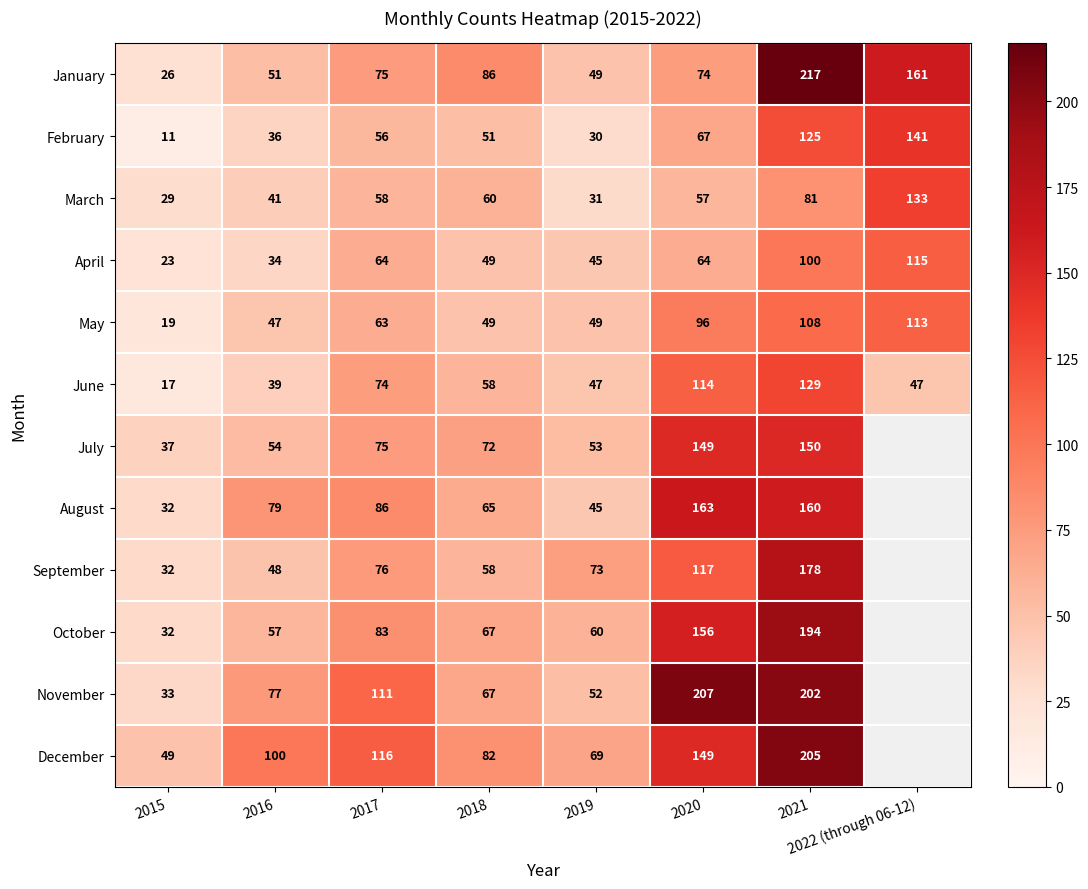

At which label is May closest to 66?

2017